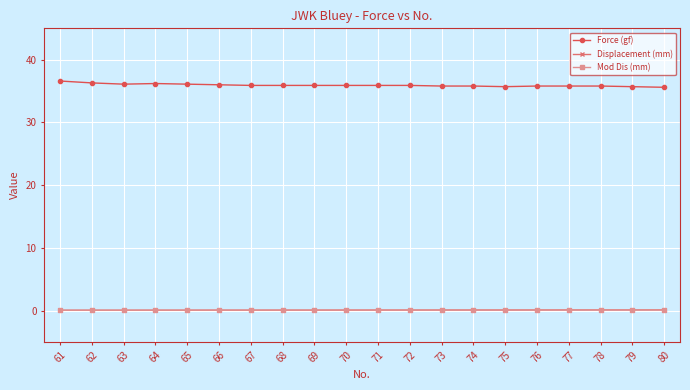

The Force (gf) series shows 51.4 at 69. True or false?

False